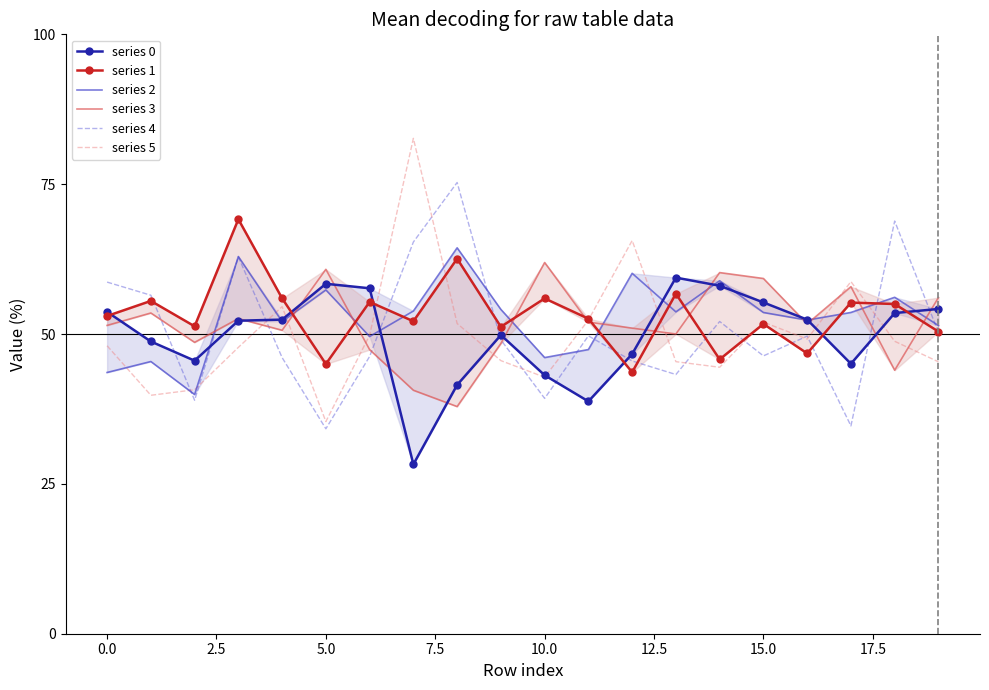

What is the value of the series 1 point at the 14th from the left?

56.7